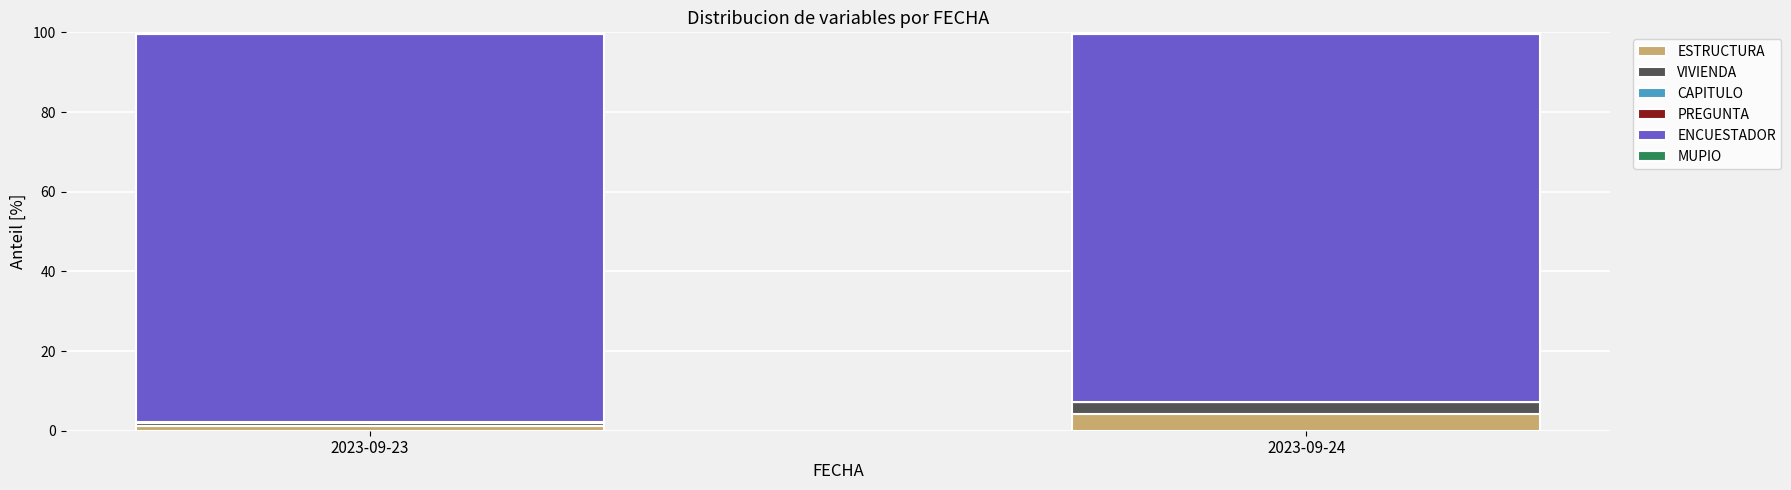

At which label does ESTRUCTURA reach its peak?

2023-09-24